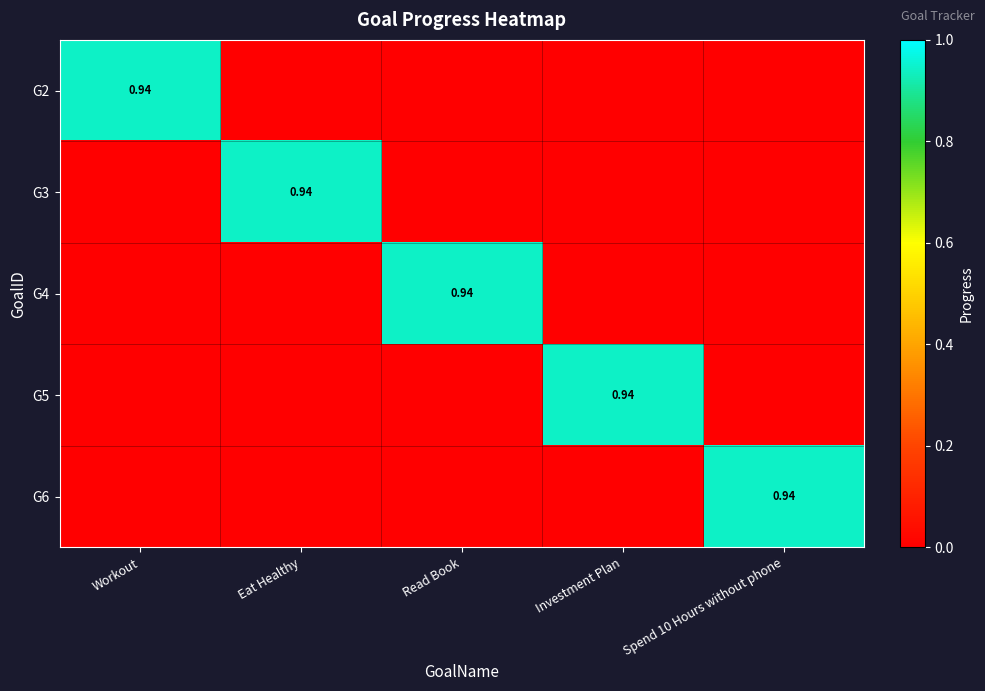

What is the maximum value shown in the chart?

0.9